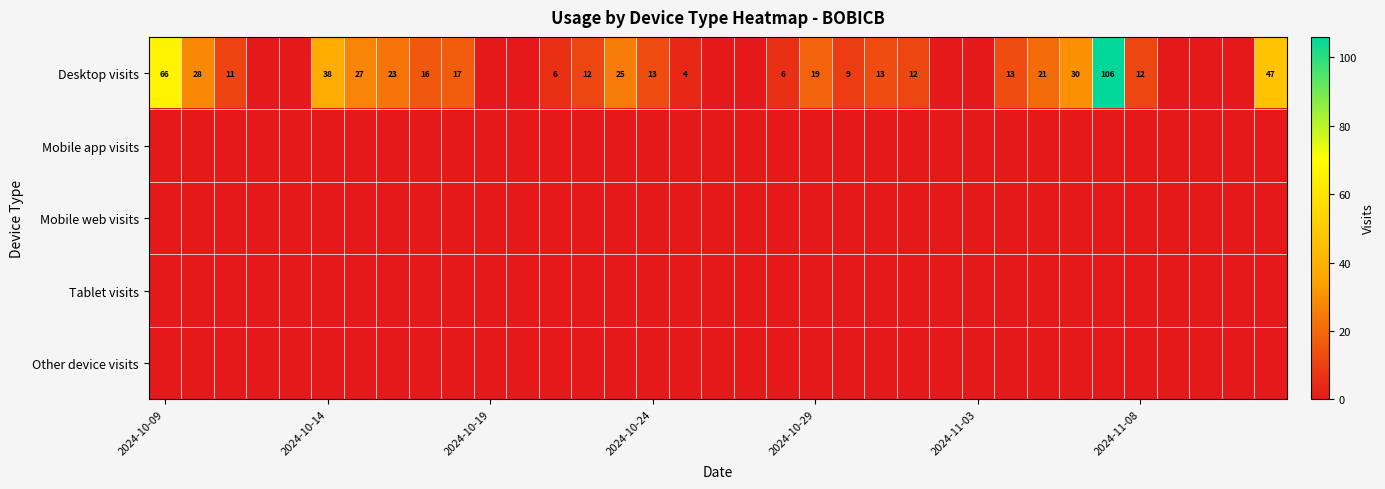

Between 21 and 26, which is larger?

26